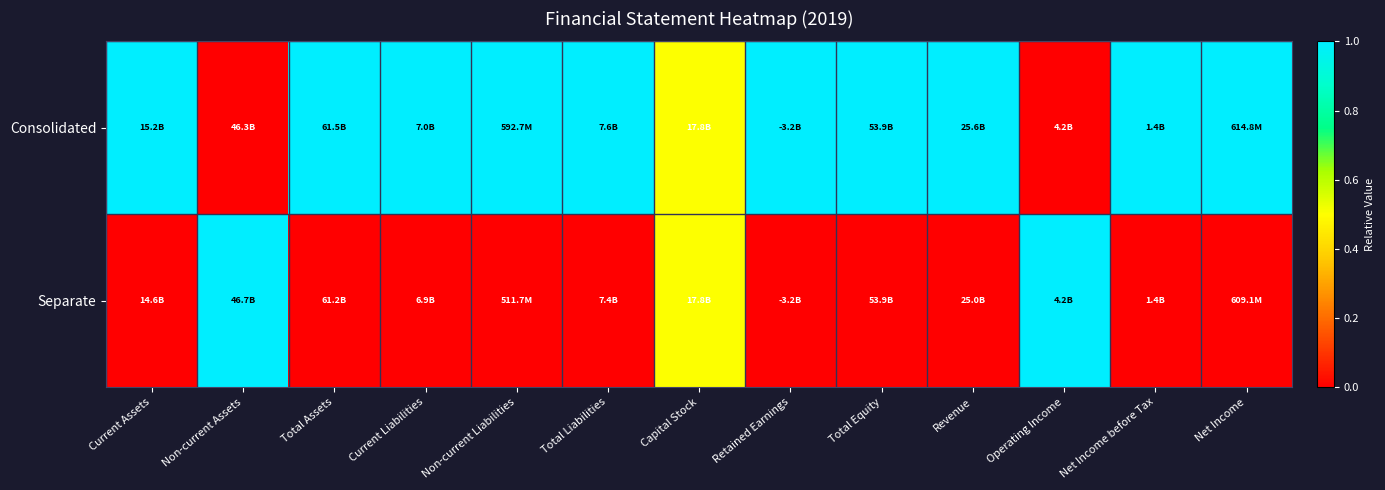

Which series has the largest total across all categories?

Consolidated